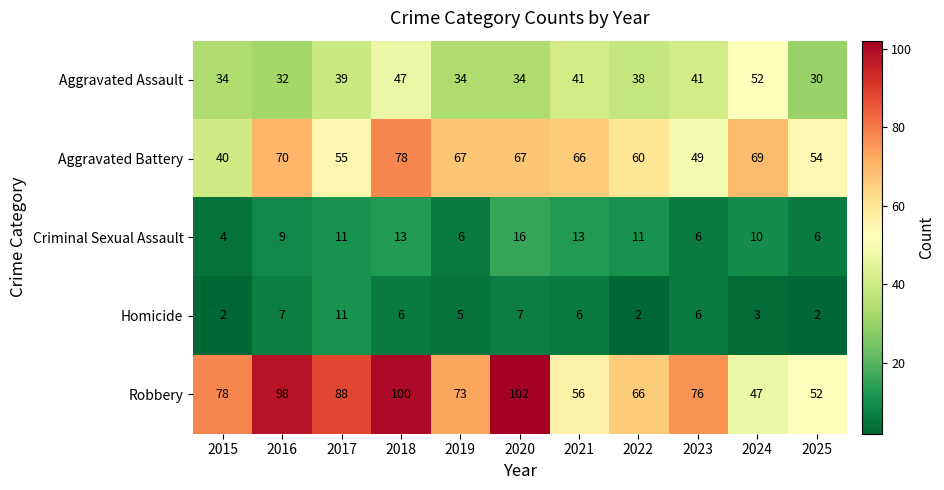

At which category is the sum across all series the highest?

2018